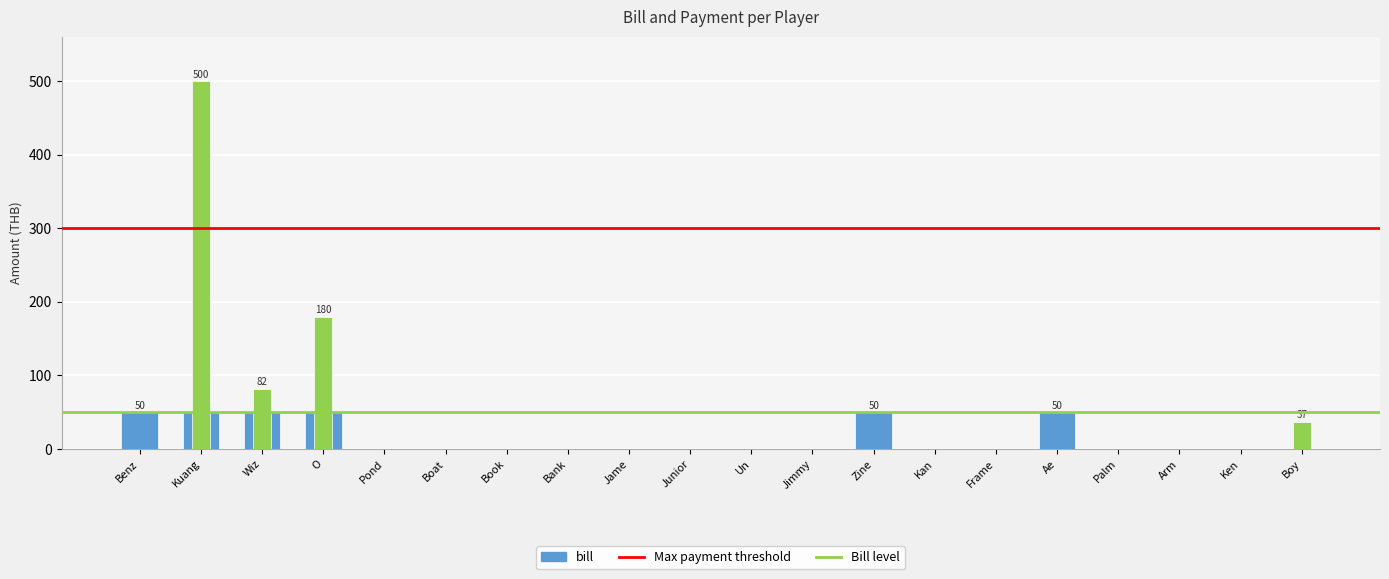

Which series changed the most between Boat and Jame?

bill